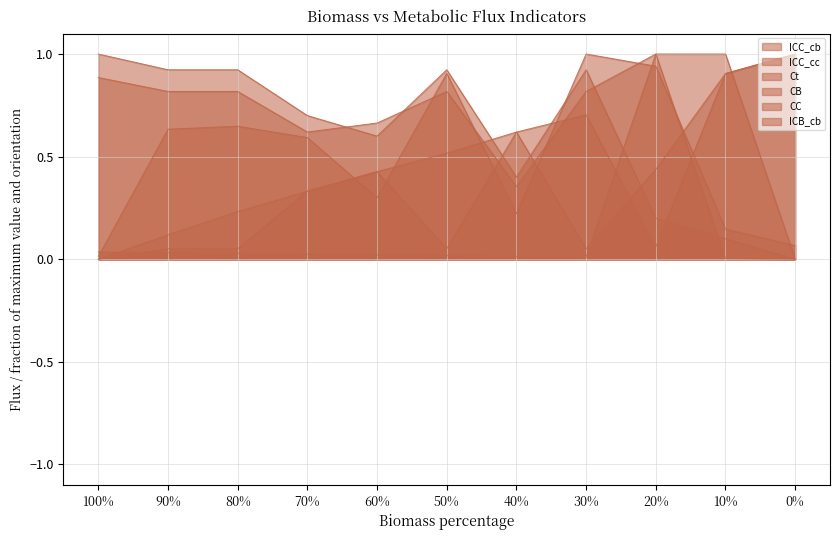

How many lines are shown in the chart?

6